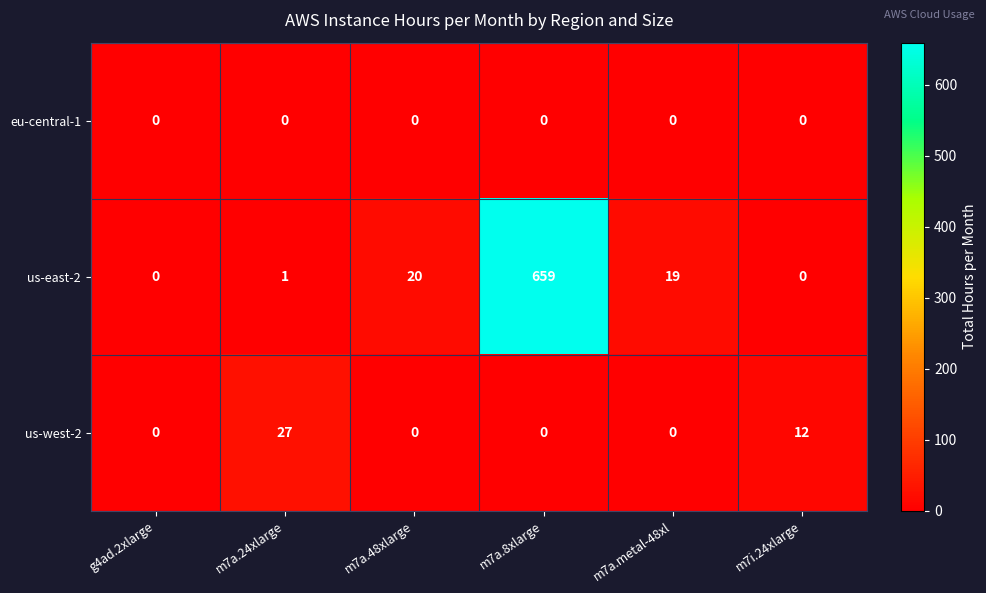

At which label is us-west-2 closest to 13?

m7i.24xlarge